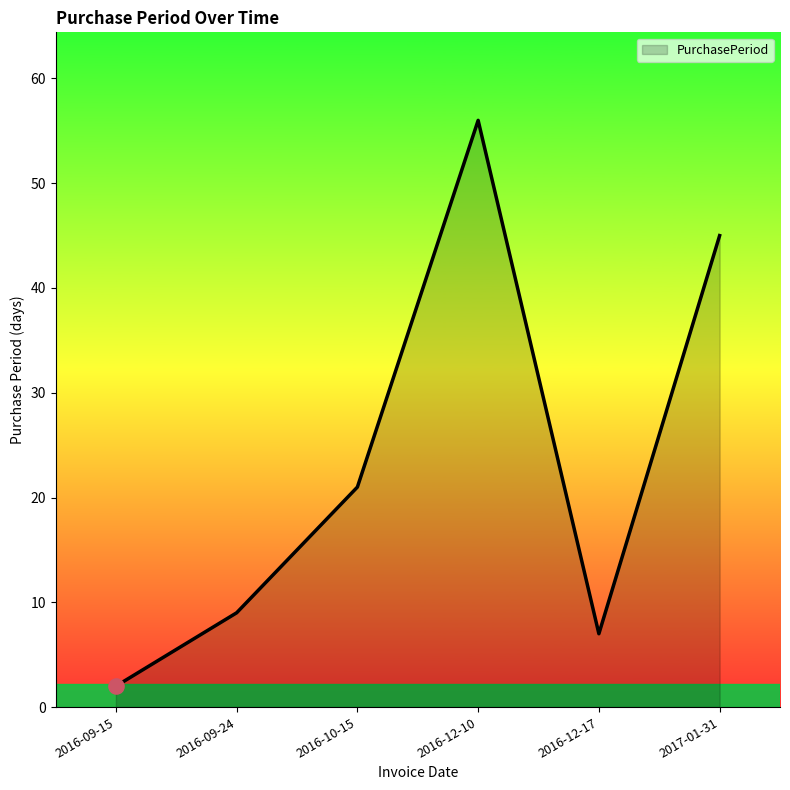

Between 2016-12-10 and 2017-01-31, which is larger?

2016-12-10